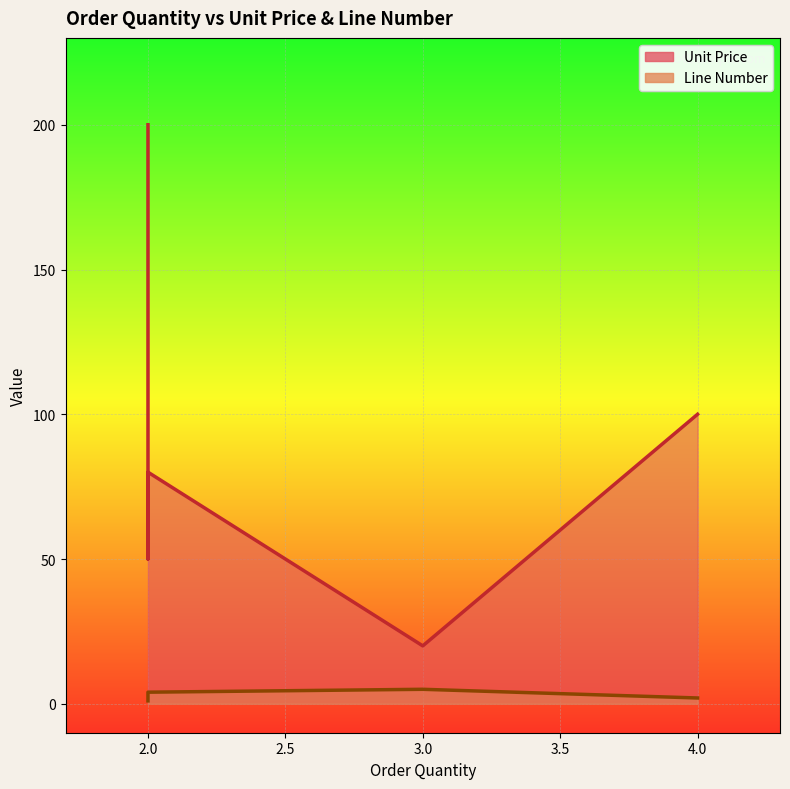

How many series are shown in this chart?

2